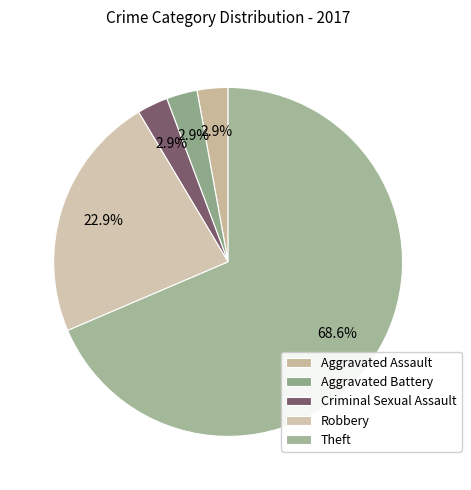

Which category has the biggest portion of the pie?

Theft